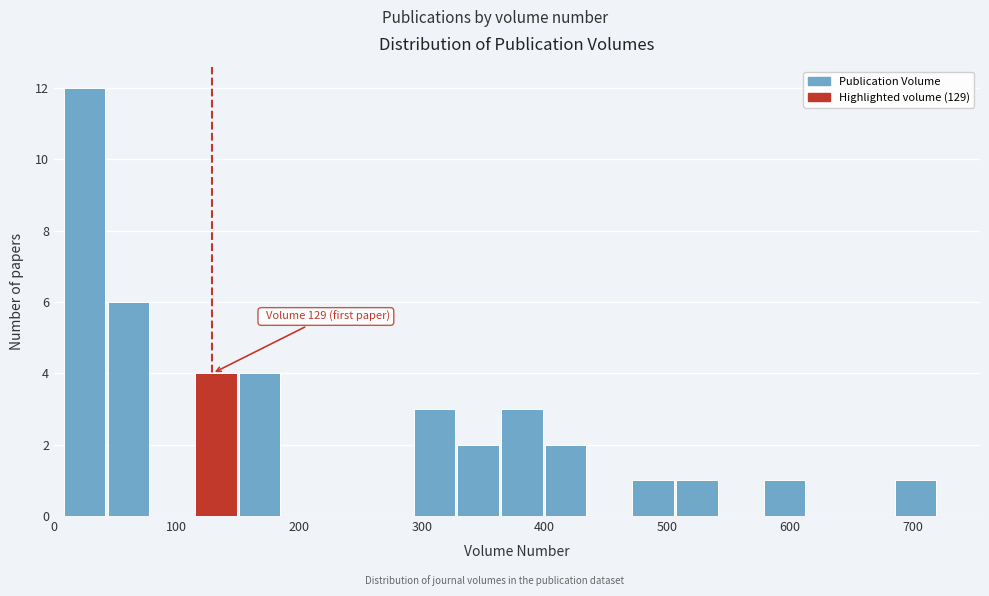

Read against the x-axis, roughly where is the centre of the tallest bar?

20